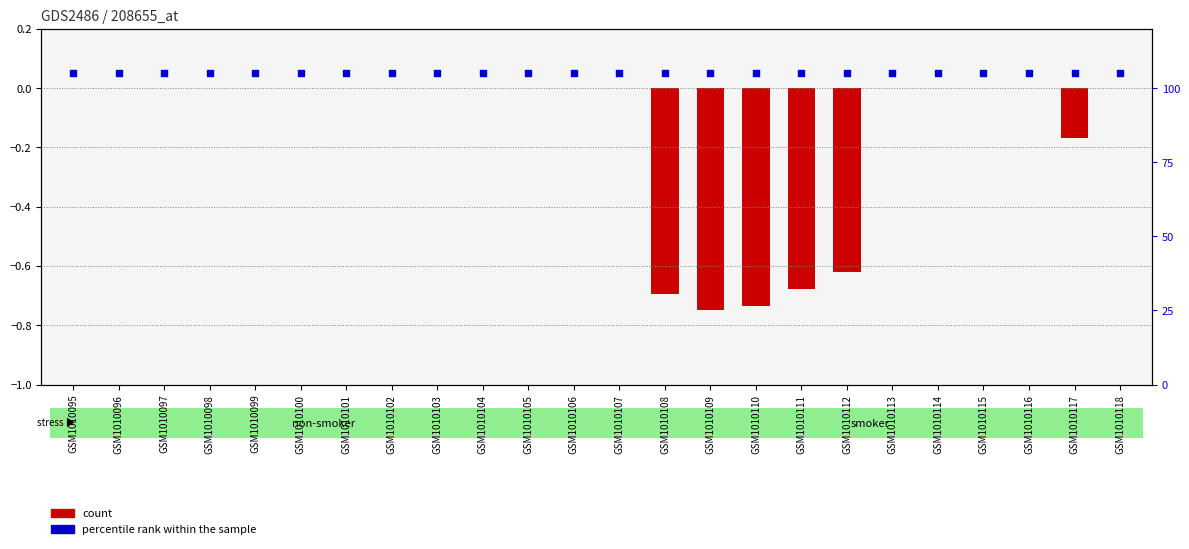

What is the total value across all series at GSM1010102?

0.1